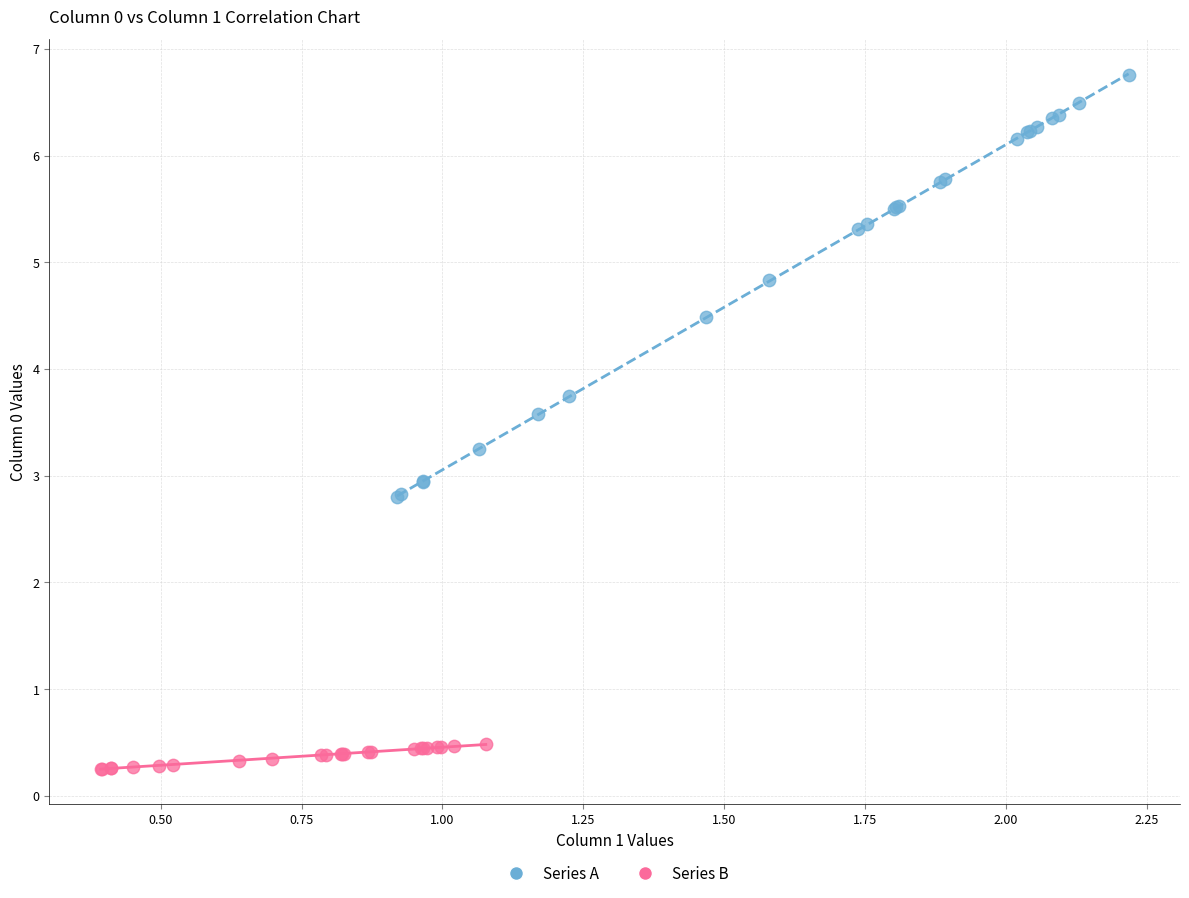

Which series reaches the minimum Y coordinate?

Series B